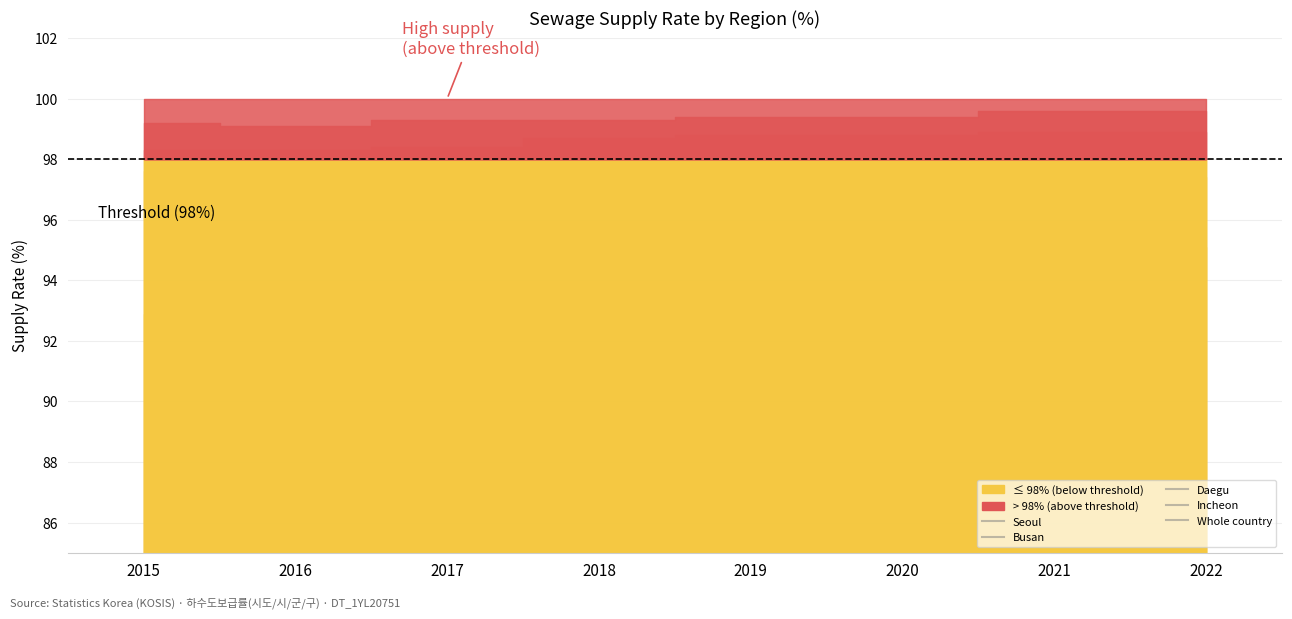

What is the value of the Busan point at the 4th from the left?

99.3